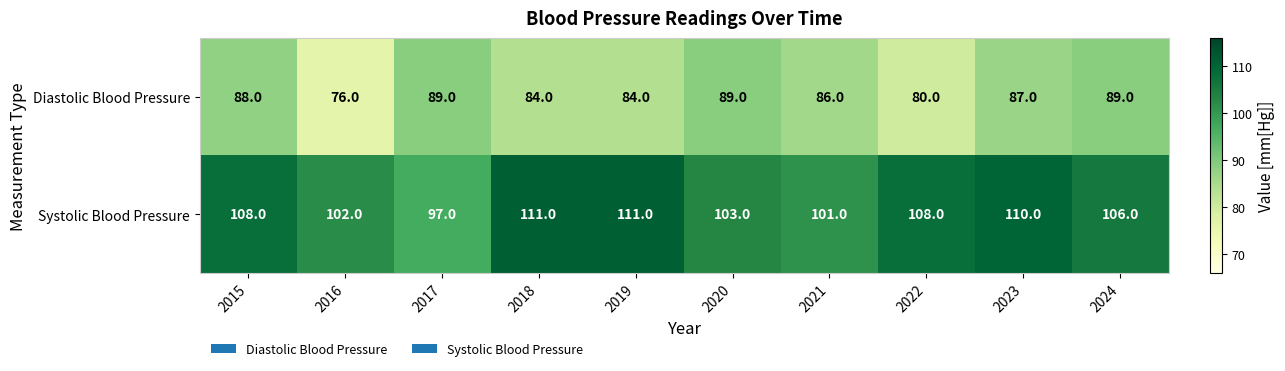

Reading right to left, what are all the values shown in this chart?

Diastolic Blood Pressure: 2024=89	2023=87	2022=80	2021=86	2020=89	2019=84	2018=84	2017=89	2016=76	2015=88
Systolic Blood Pressure: 2024=106	2023=110	2022=108	2021=101	2020=103	2019=111	2018=111	2017=97	2016=102	2015=108